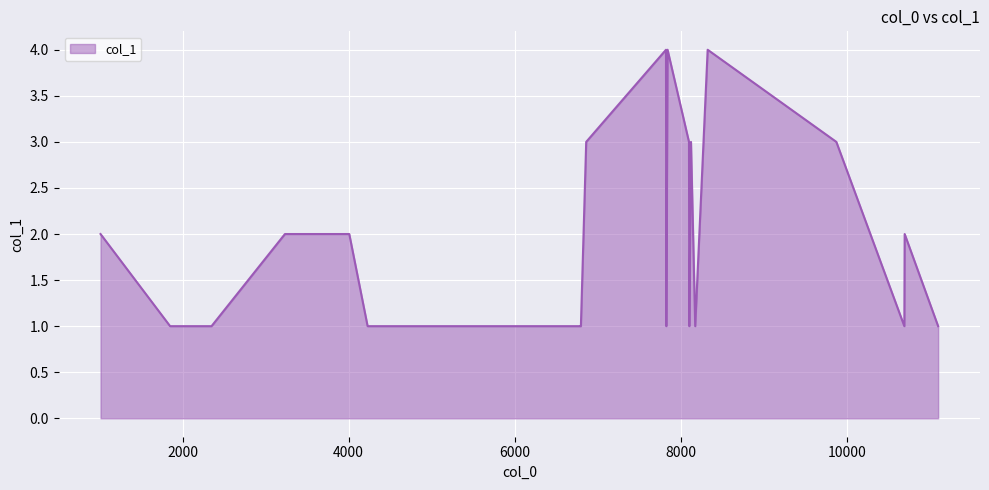

What is the greatest value displayed?

4